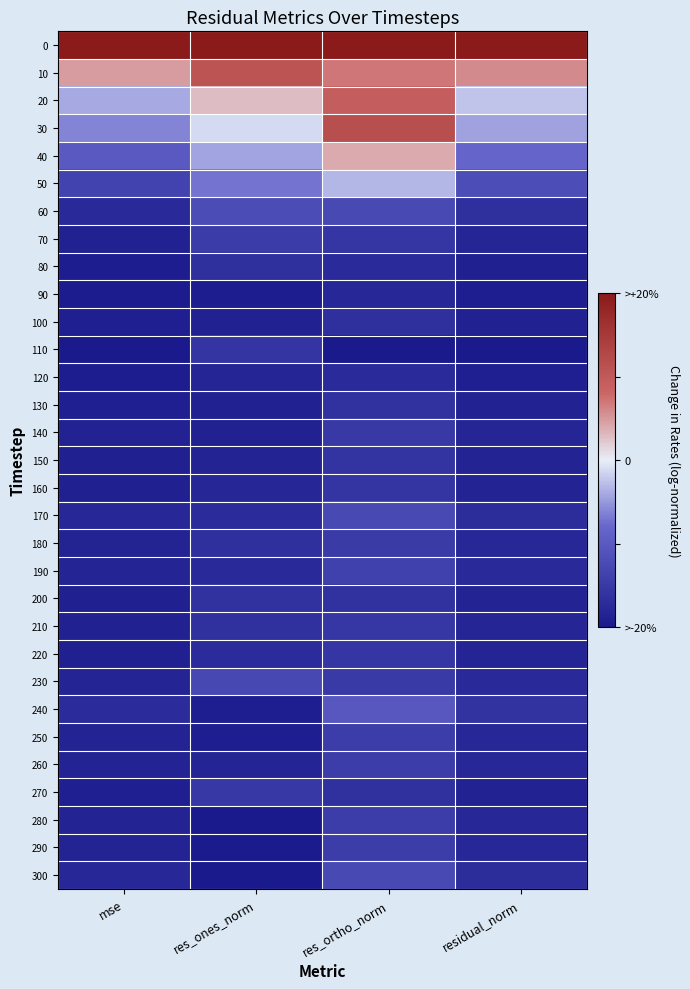

At which category is the sum across all series the highest?

res_ortho_norm